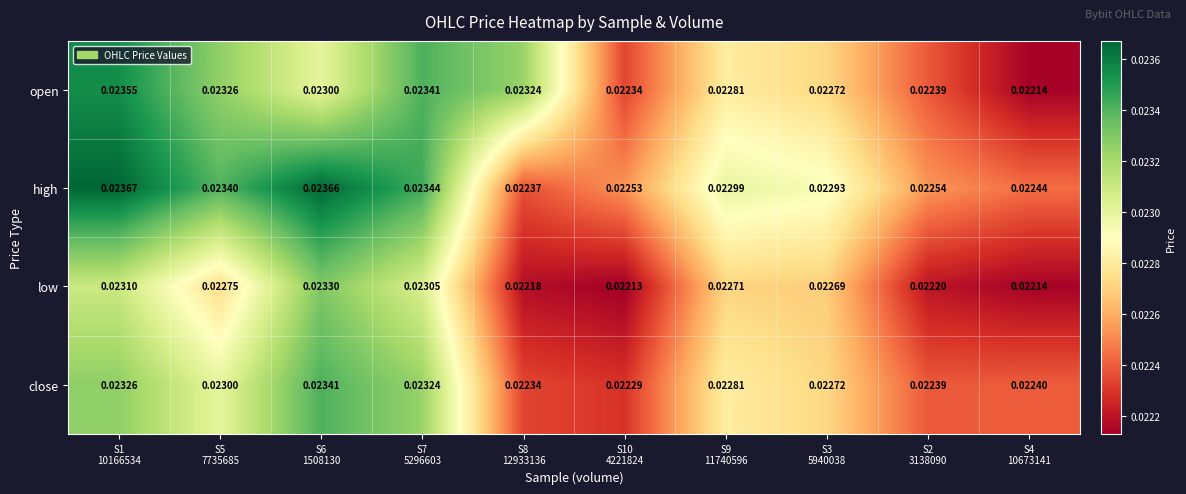

What is the total value across all series at S9
11740596?

0.1